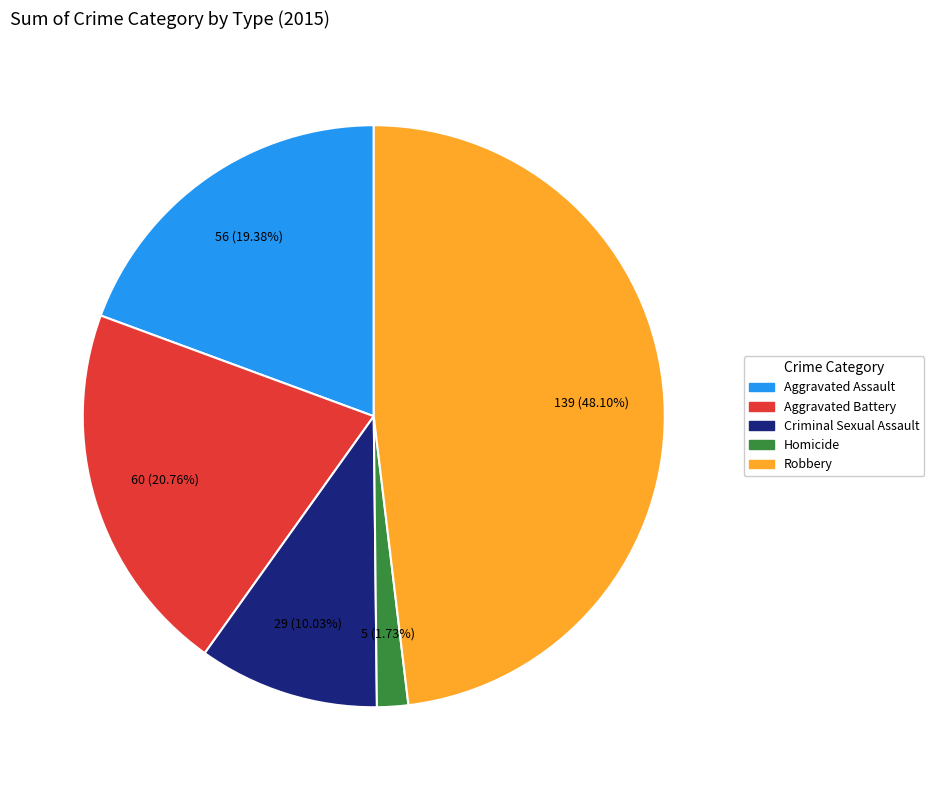

Which has a higher value, Aggravated Battery or Aggravated Assault?

Aggravated Battery